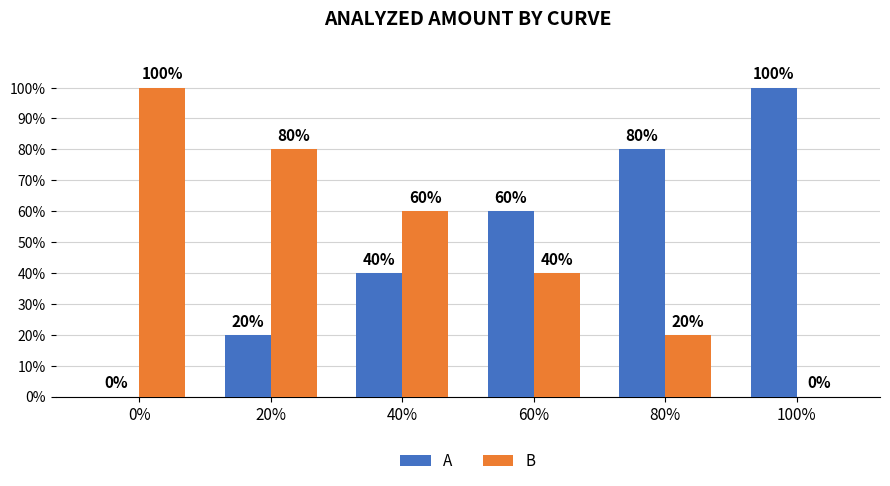

How many A values are between 20 and 80?

4